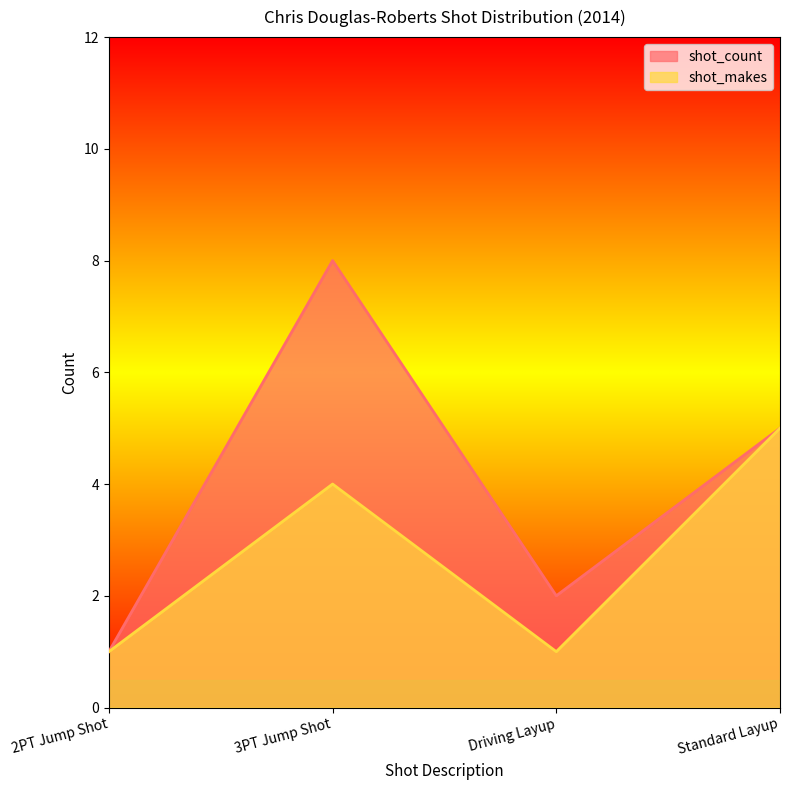

Rank the series by their maximum value, from highest to lowest.

shot_count, shot_makes